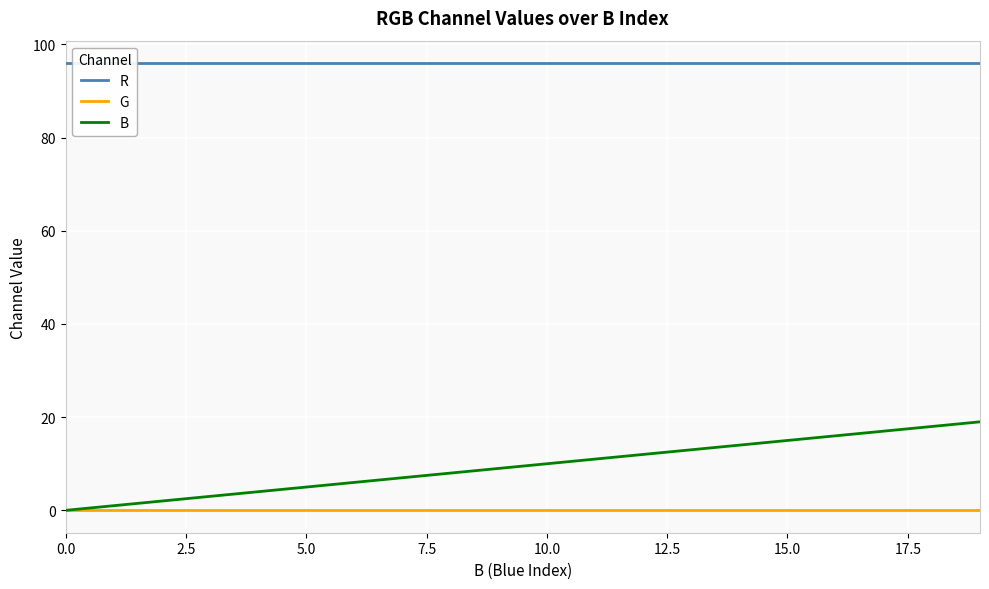

What is the total value across all series at 16?

112